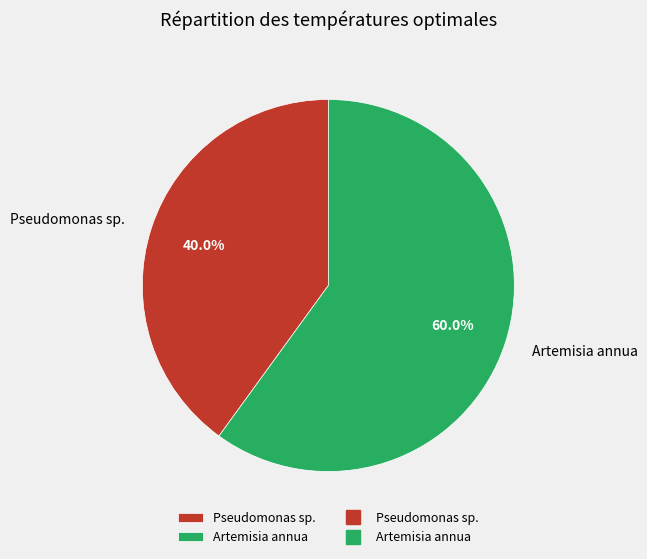

What is the ratio of the value at Artemisia annua to the value at Pseudomonas sp.?

1.5